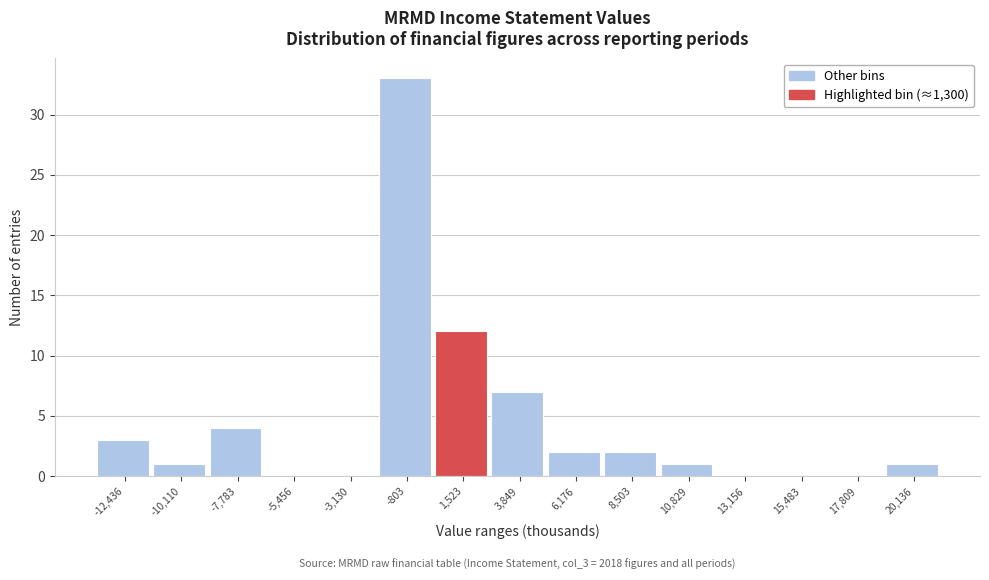

Which range on the x-axis has the tallest bar?

-2000 to 500